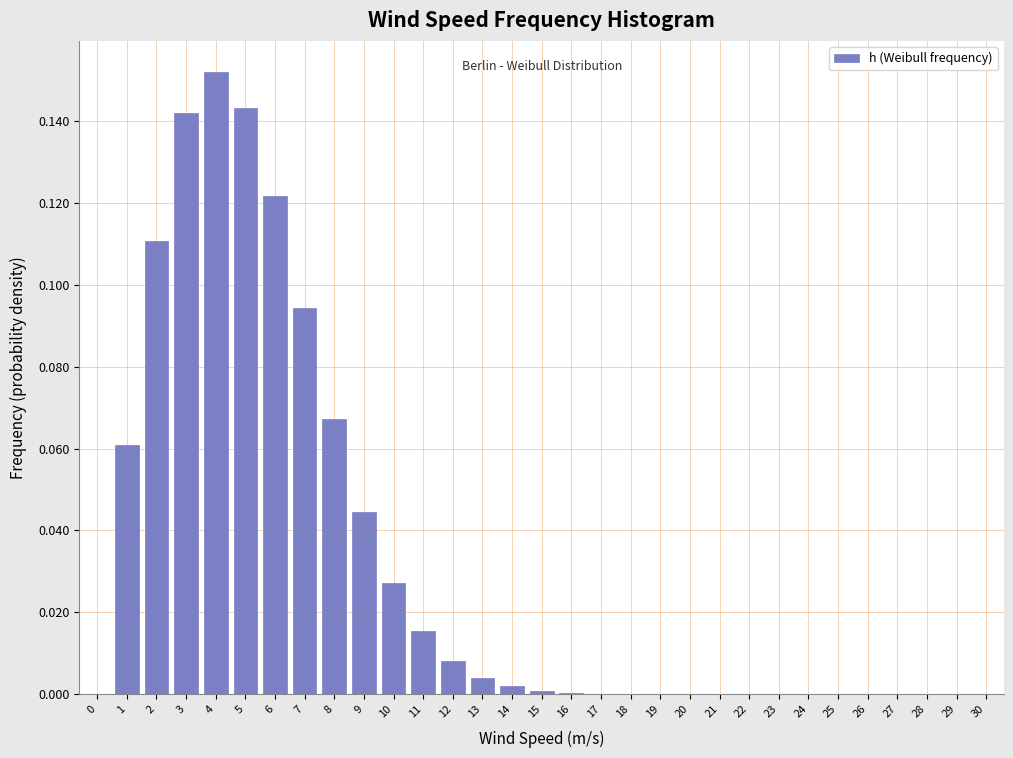

What is the change in value from 1 to 4?

+0.1